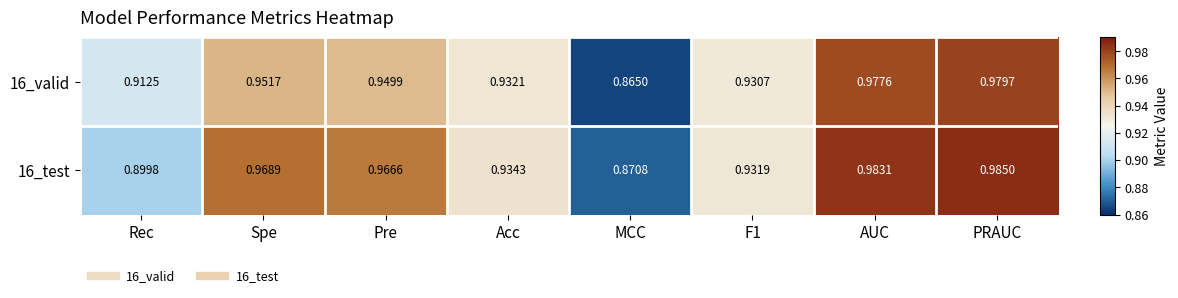

Which series changed the most between AUC and PRAUC?

16_valid